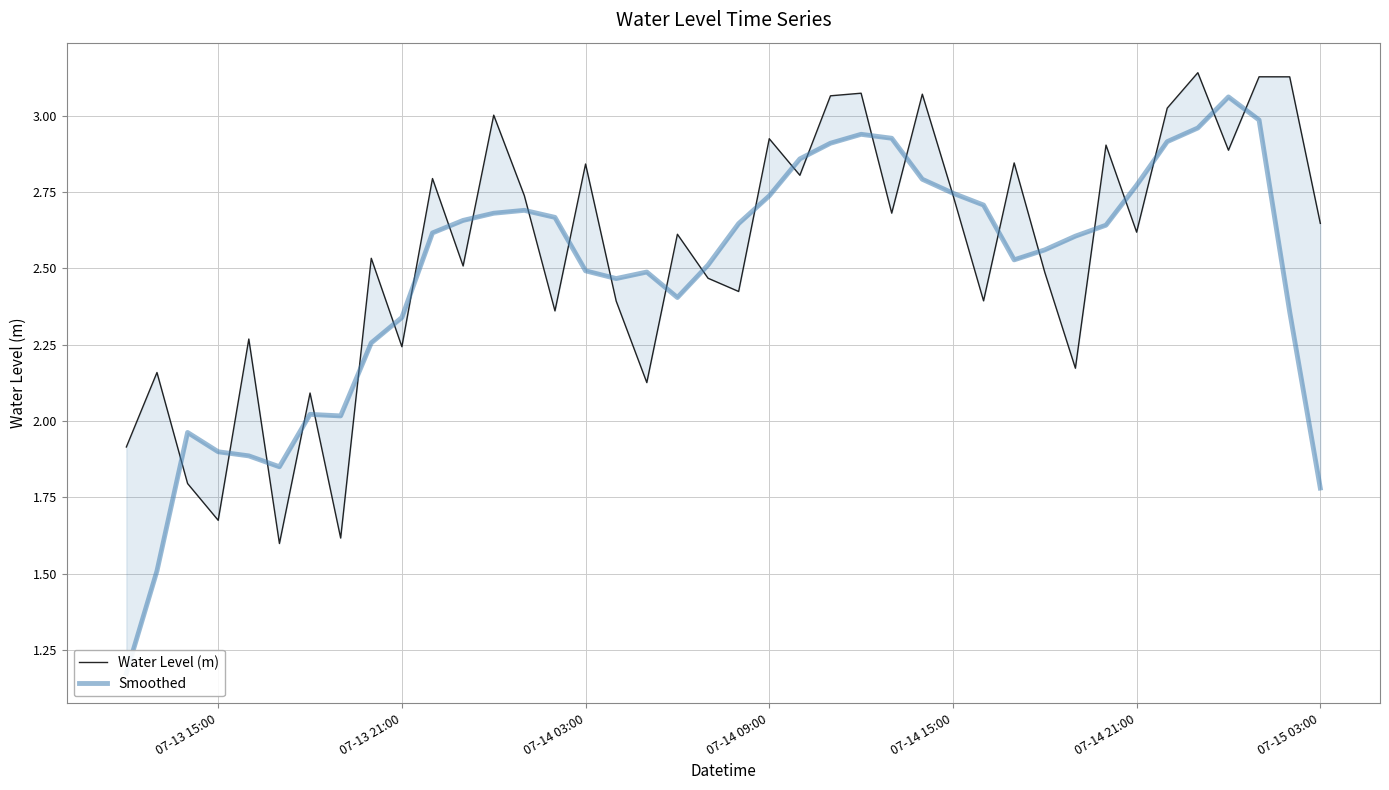

What is the smallest value displayed?

1.2